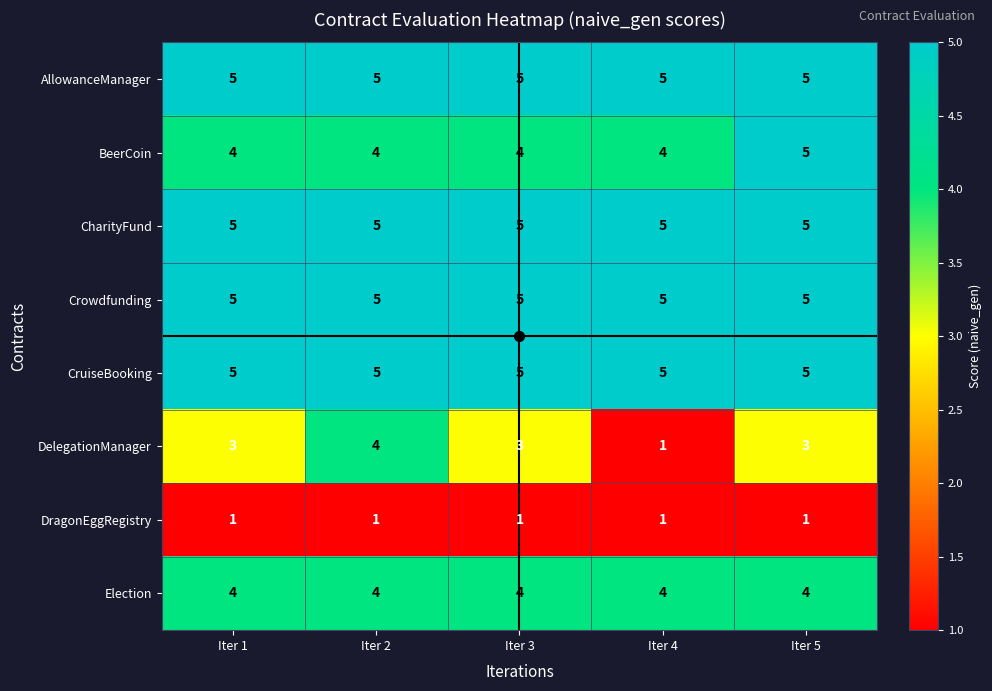

What is the minimum value shown in the chart?

1